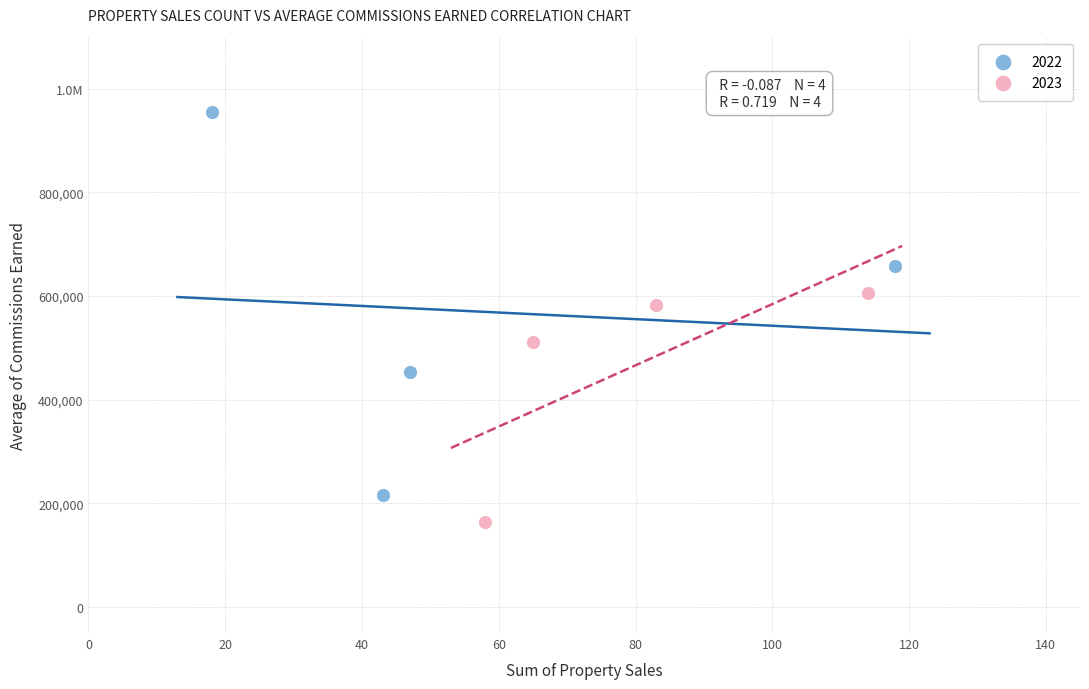

What are all the series names shown in the legend?

2022, 2023